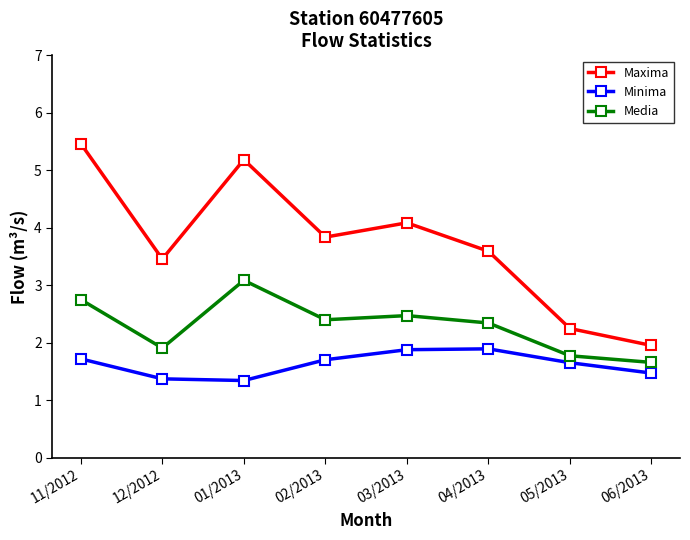

How many interior local peaks does the Minima series have?

1